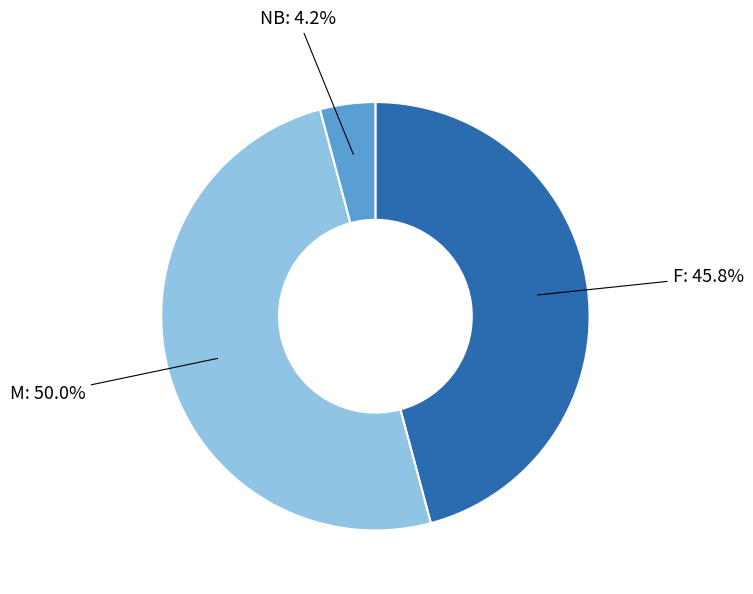

What is the total percentage of M and NB?

54.2%